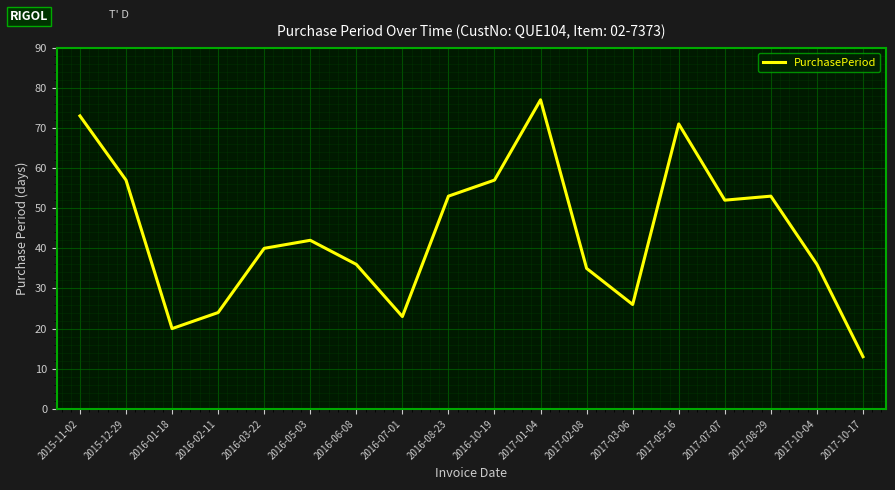

How many interior local peaks (higher than both neighbors) does the data have?

4